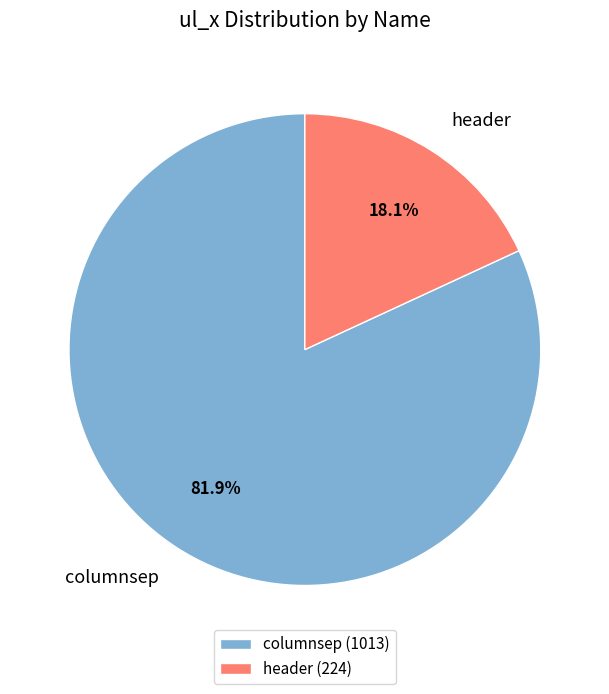

Which category accounts for the majority?

columnsep